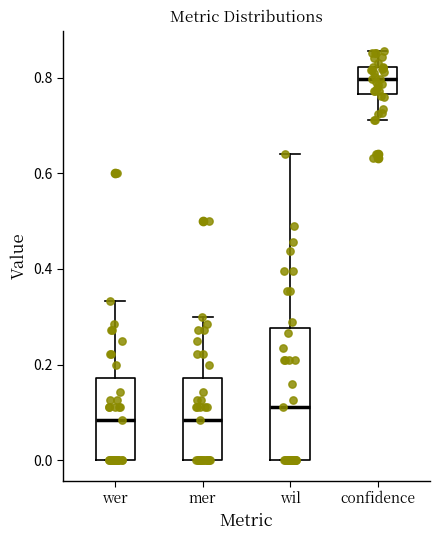

Which box's median line is the highest?

confidence